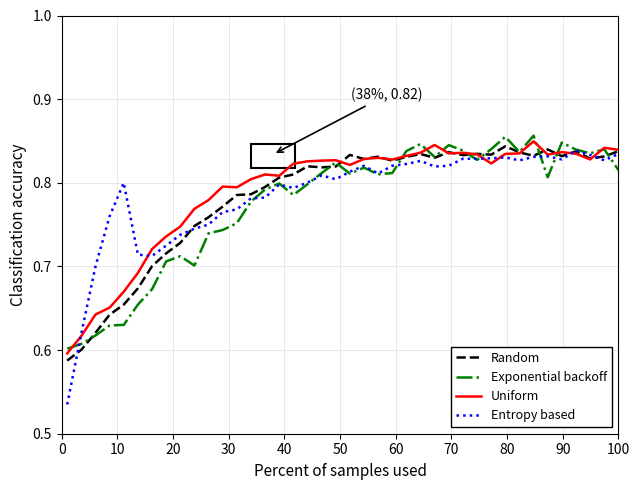

Which series has the largest range (max minus min)?

Entropy based